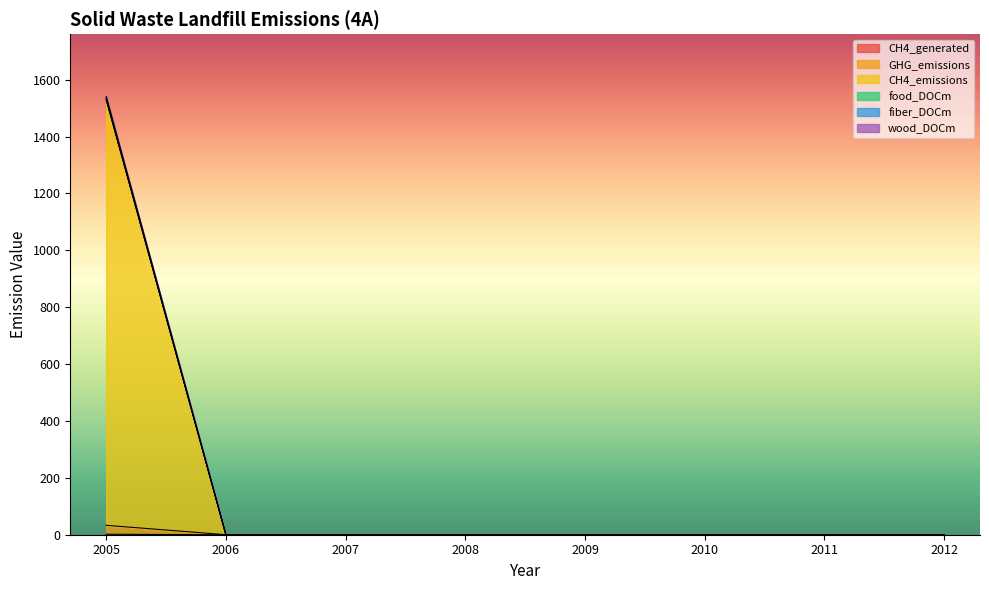

True or false: wood_DOCm has a value of 778.3 at 2010.

False